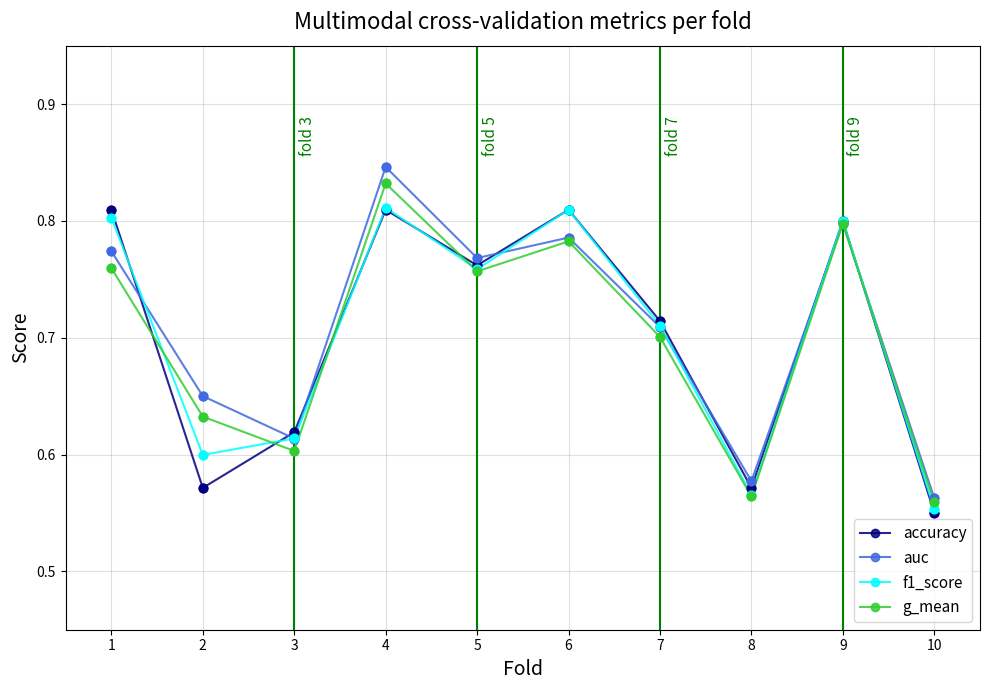

Which series has the largest range (max minus min)?

auc